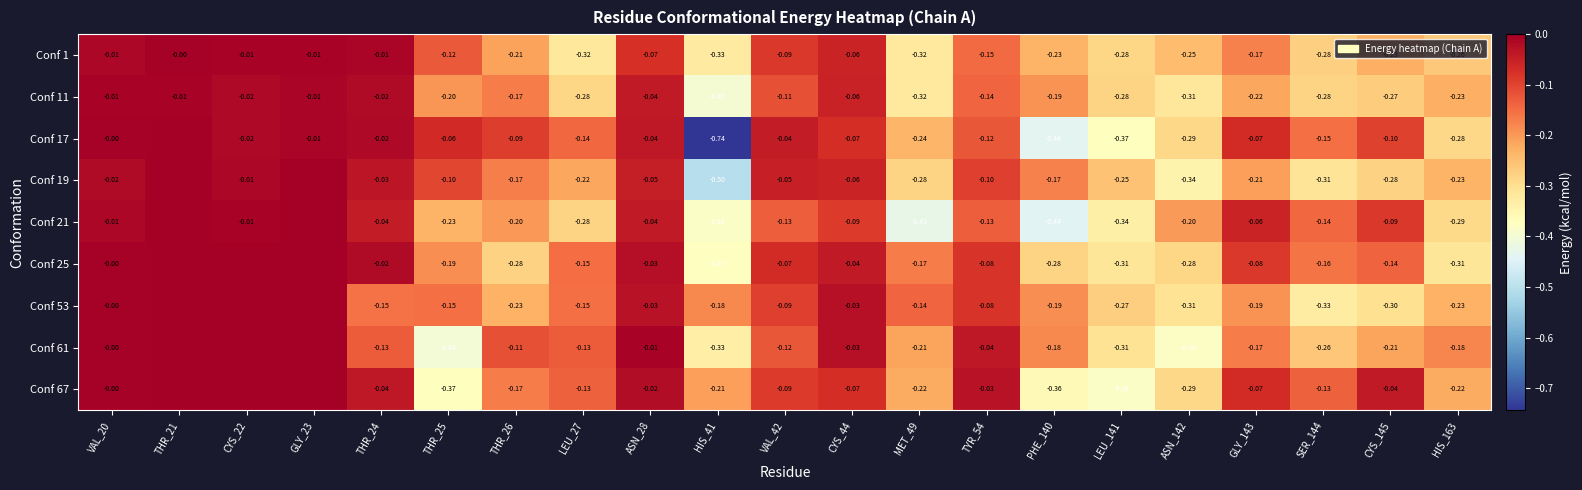

The Conf 67 series shows -0.2 at MET_49. True or false?

True